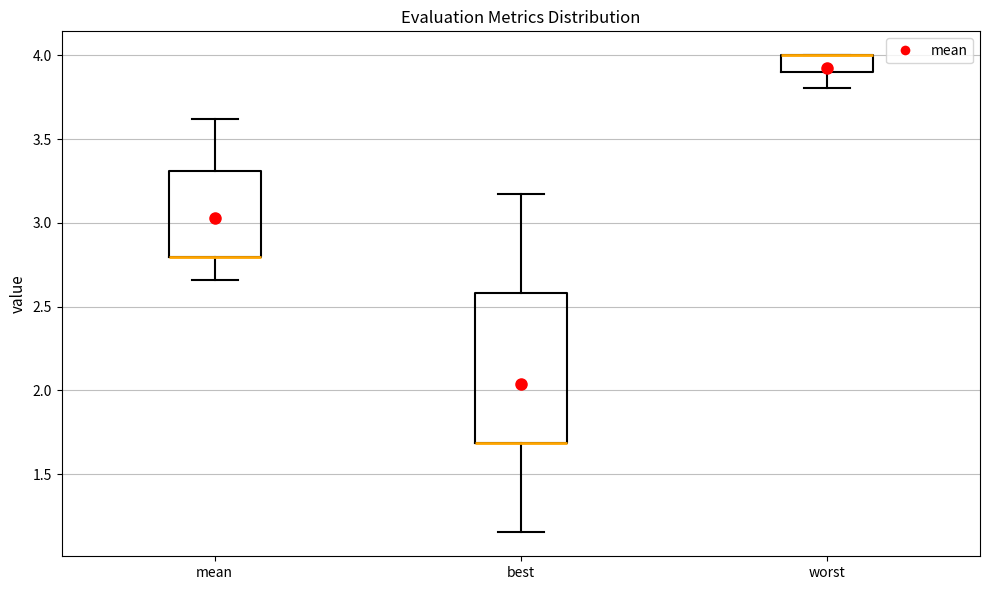

Where is the lower edge of the box for worst on the y-axis? The values are not printed on the chart, so give them approximately, as read against the axis.

3.90